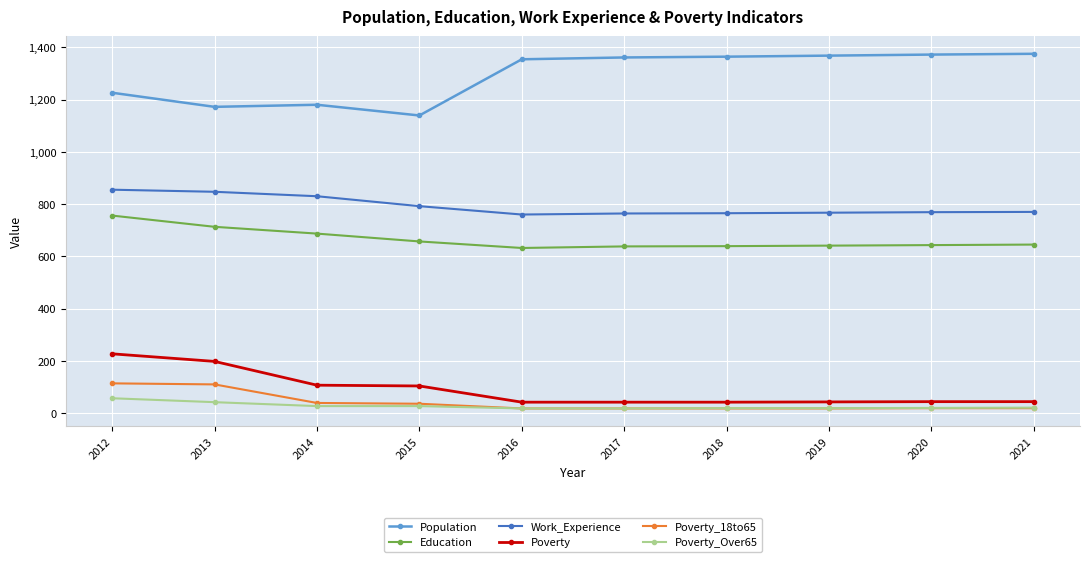

Which series has the largest total across all categories?

Population